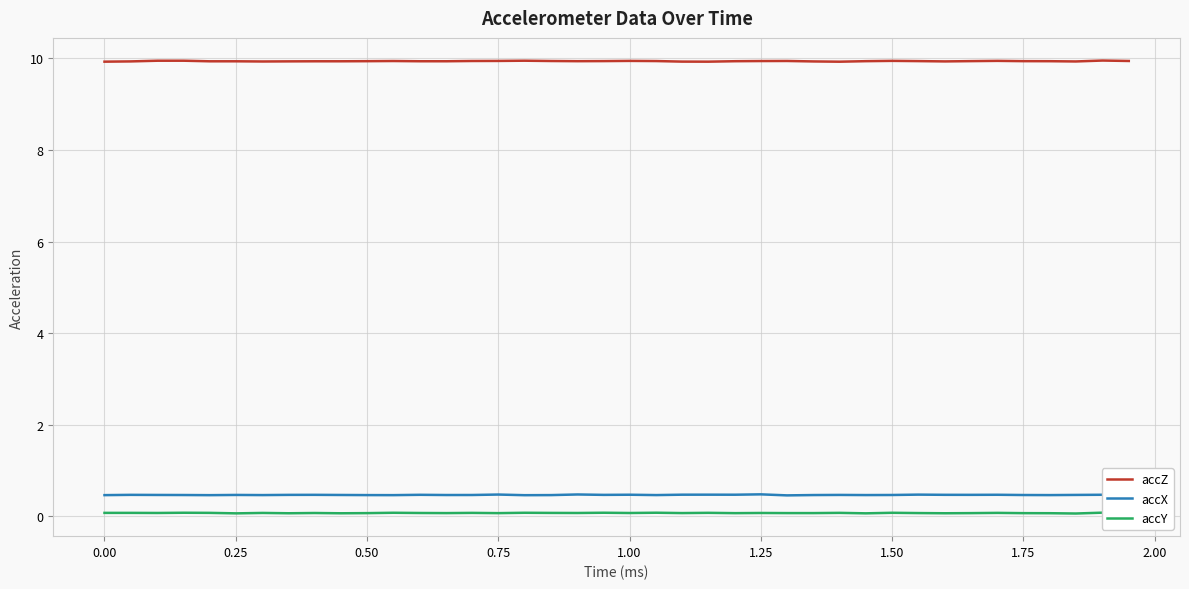

How many accX values are between 0 and 1?

40